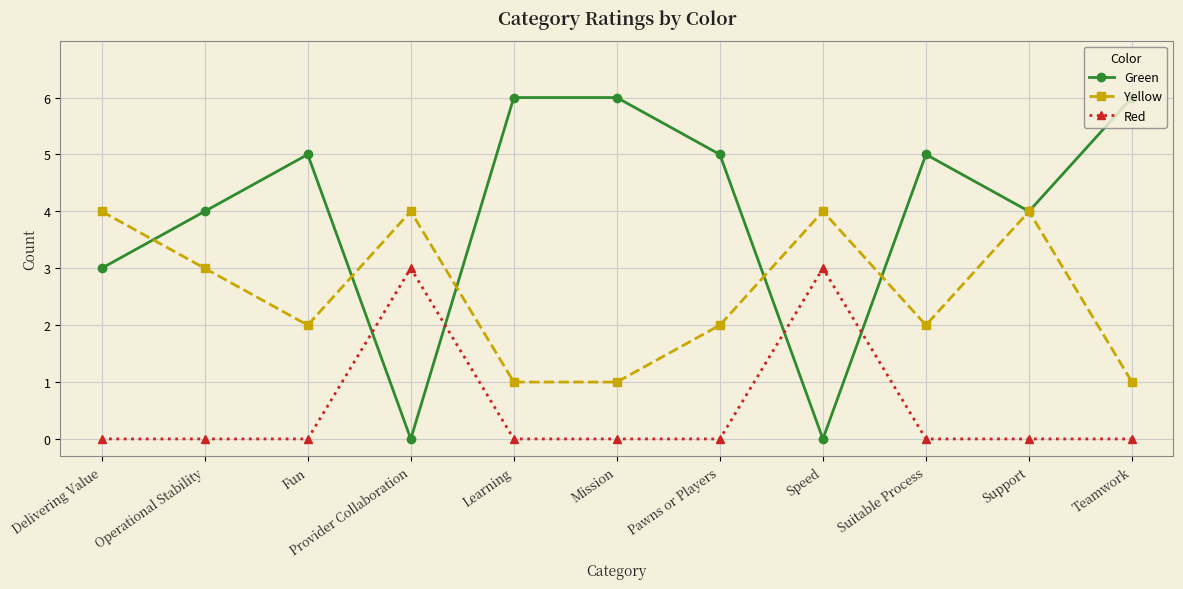

Where is the first local minimum for Green?

Provider Collaboration